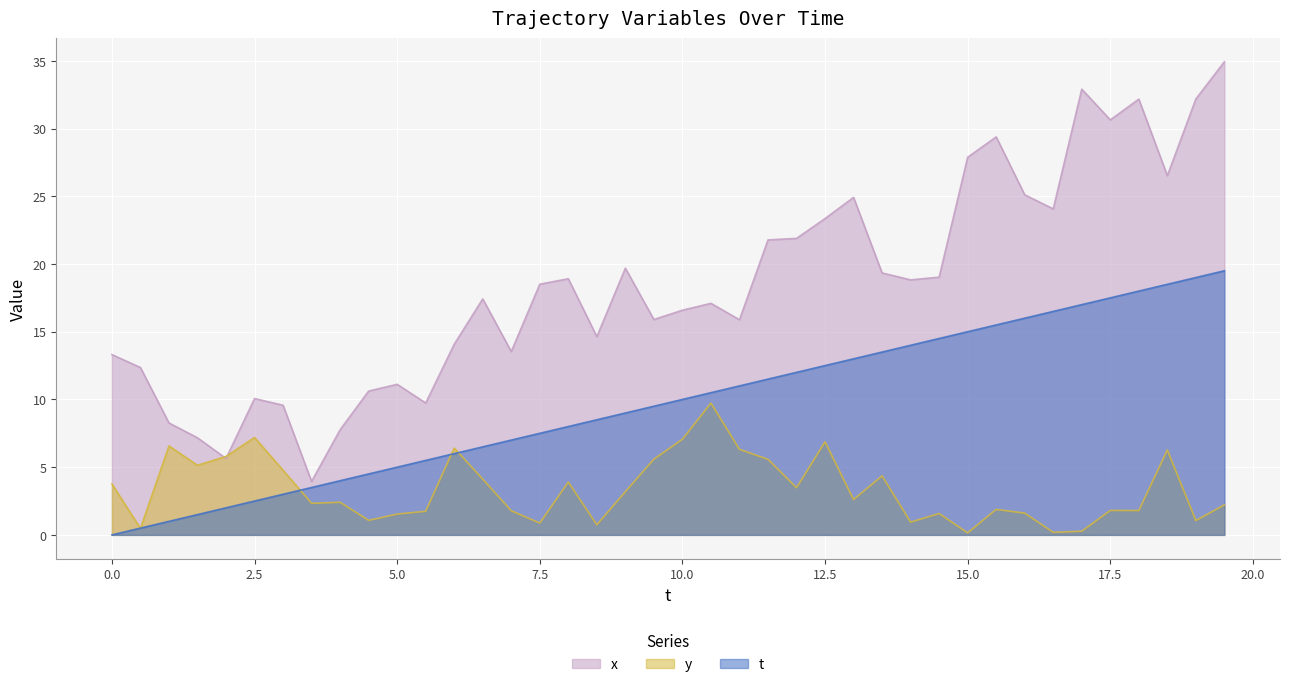

Which label corresponds to the largest value in the chart?

19.5